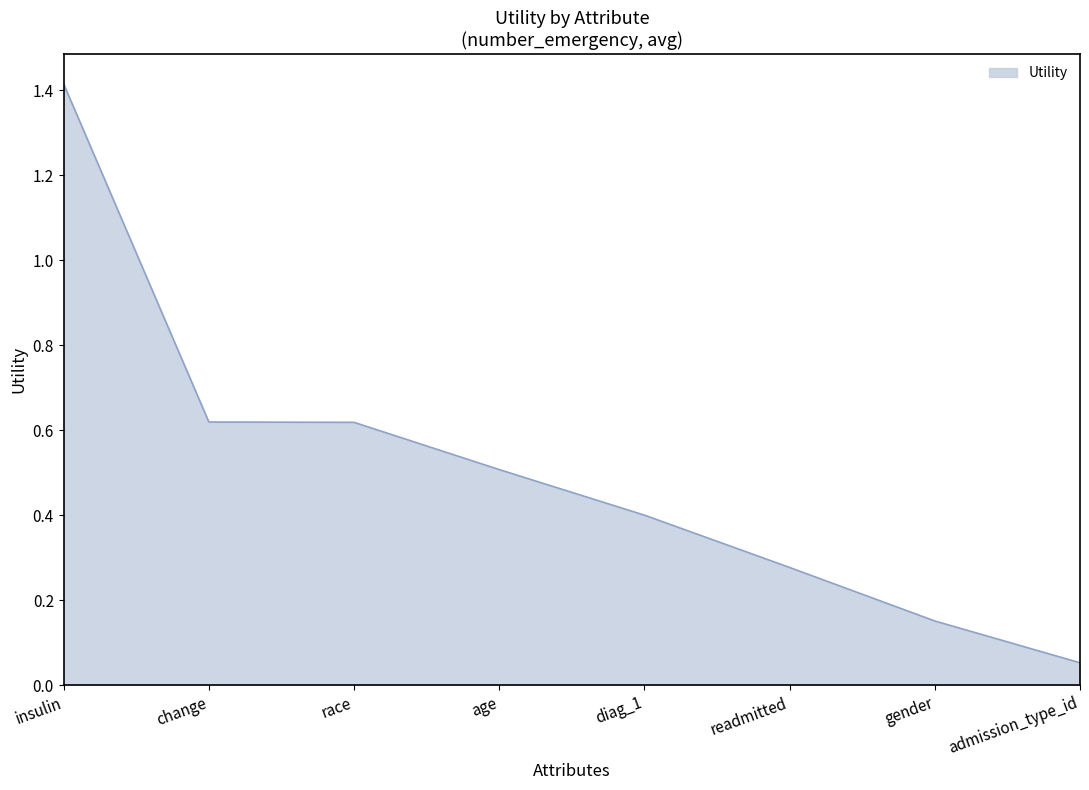

At which label is the value closest to 0?

admission_type_id